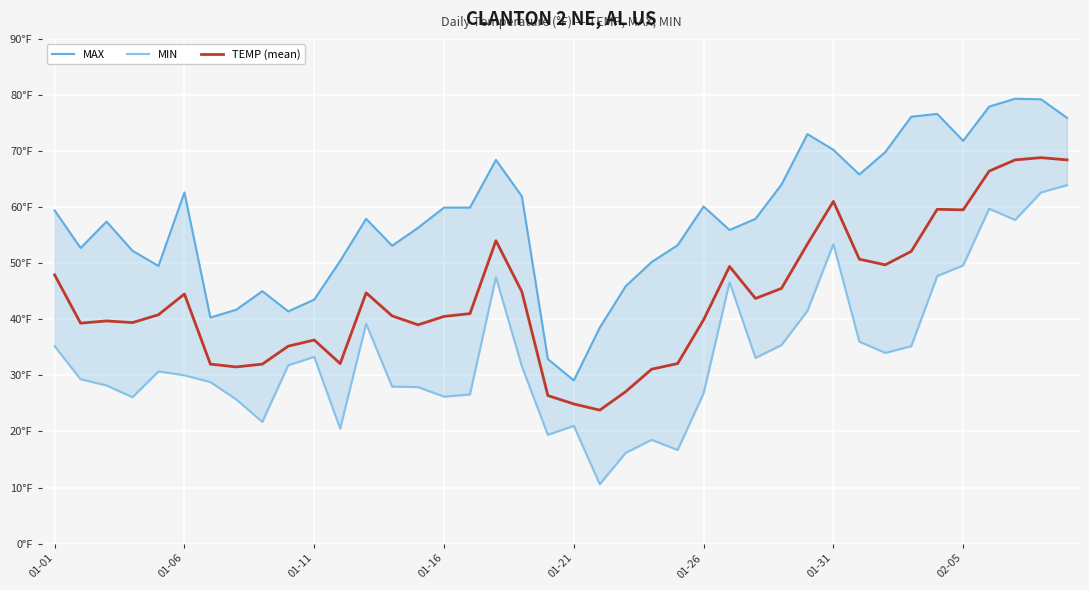

What is the difference between the MIN values at 32 and 27?

0.9